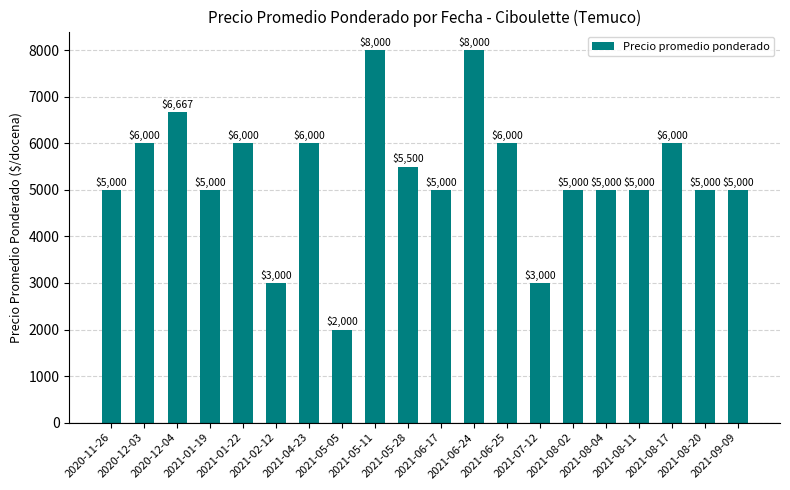

True or false: the data shows 3000 at 2021-07-12.

True